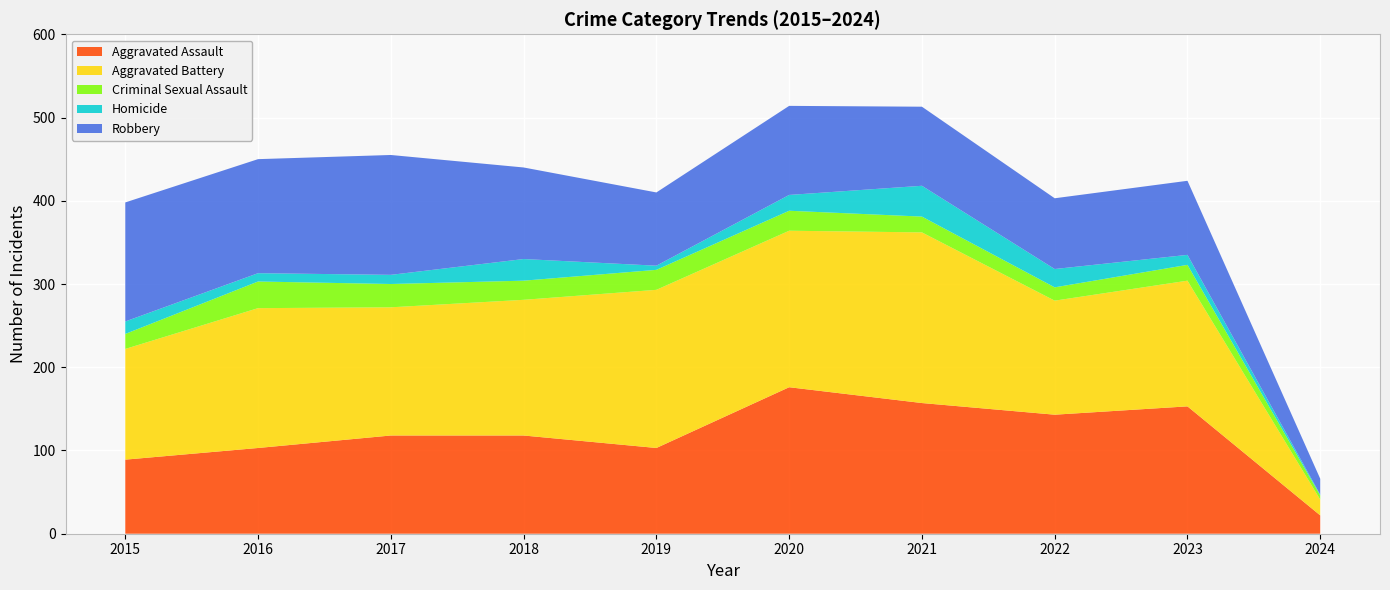

Reading right to left, what are all the values shown in this chart?

Aggravated Assault: 22	153	143	157	176	103	118	118	103	89
Aggravated Battery: 19	151	137	205	188	190	163	154	168	133
Criminal Sexual Assault: 5	19	16	19	24	24	23	28	32	18
Homicide: 1	12	22	37	19	5	26	11	10	15
Robbery: 19	89	85	95	107	88	110	144	137	143